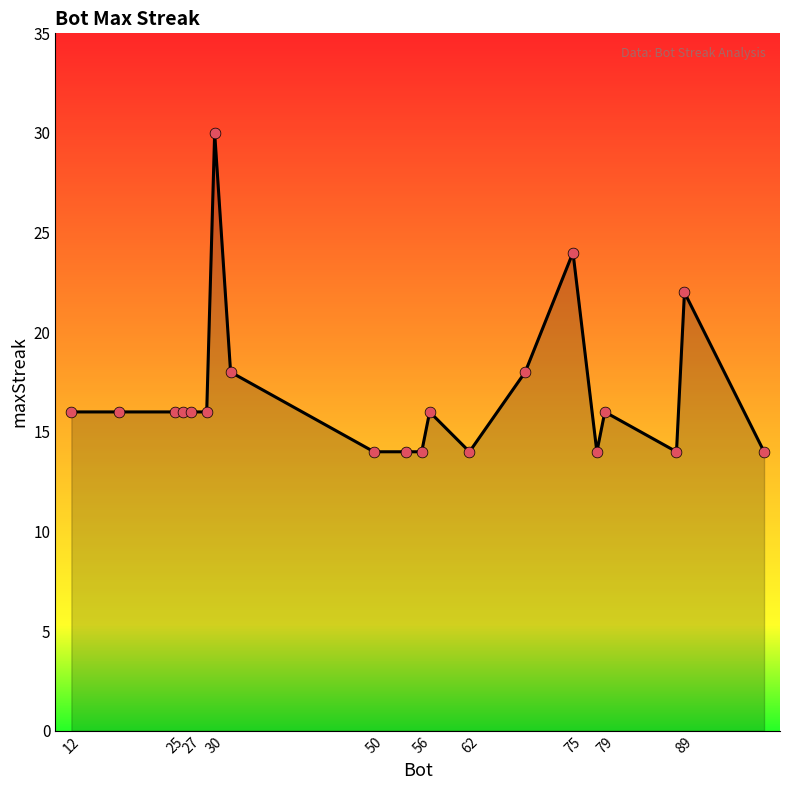

What is the smallest value displayed?

14